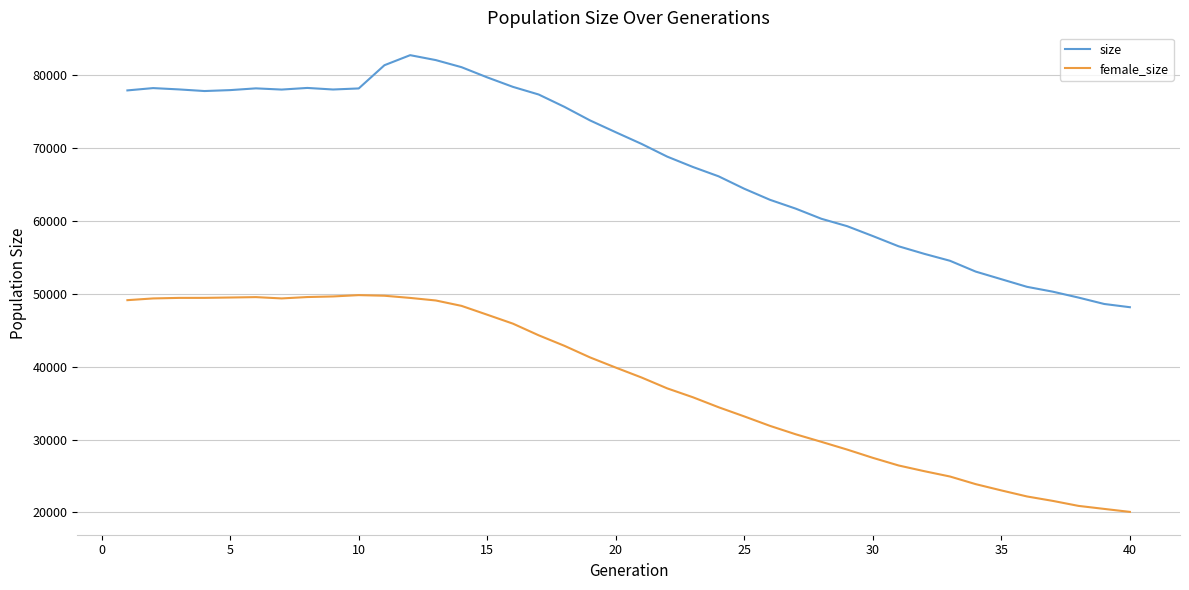

Which series has the widest spread of values?

size